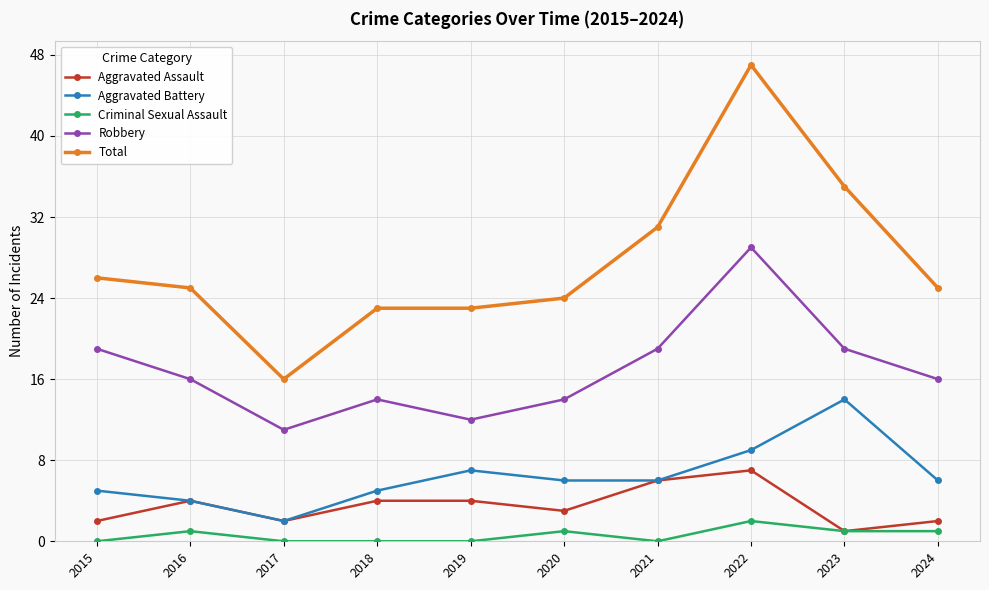

Which series has the largest total across all categories?

Total